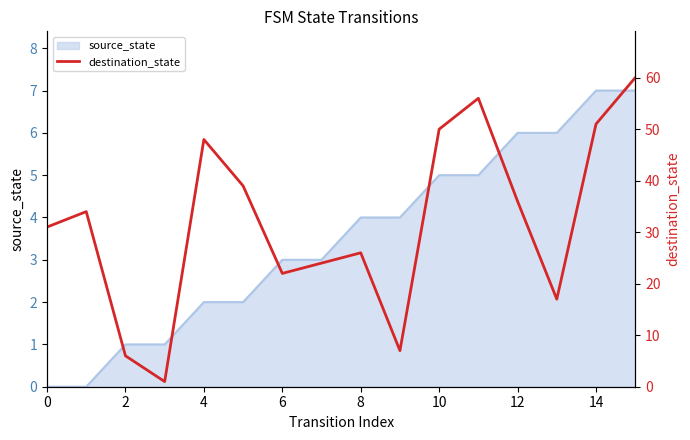

Reading right to left, list all the values displayed in this chart.

60	51	17	36	56	50	7	26	24	22	39	48	1	6	34	31